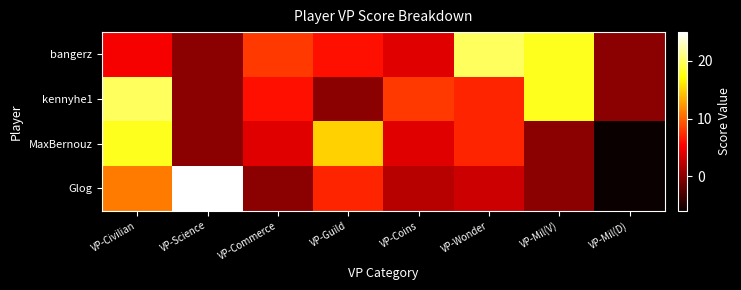

What is the difference between the highest and lowest values at VP-Wonder?

17